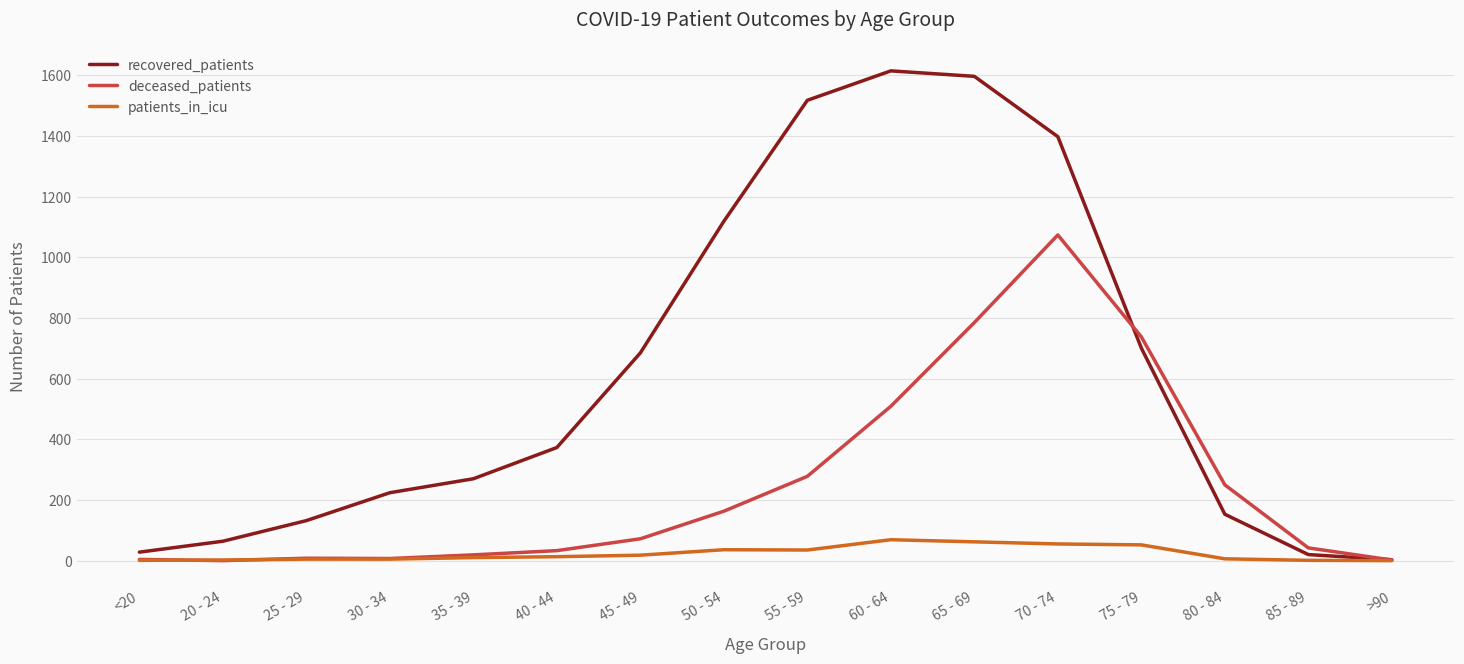

What is the sum of the deceased_patients values at 70 - 74 and 85 - 89?

1116